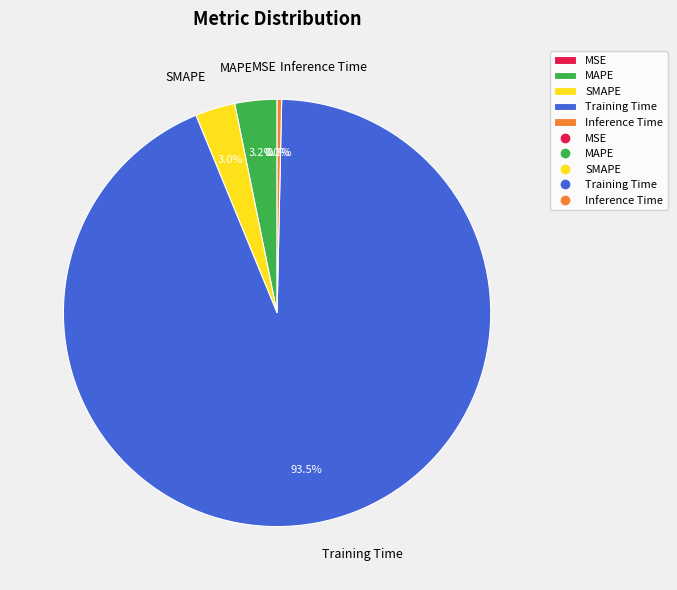

What is the total percentage of MAPE and SMAPE?

6.2%